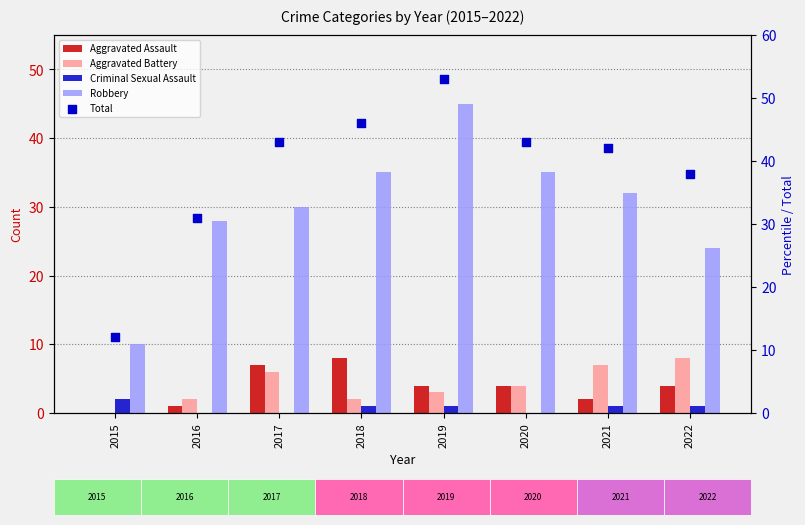

Which series contains the highest Y value?

Total